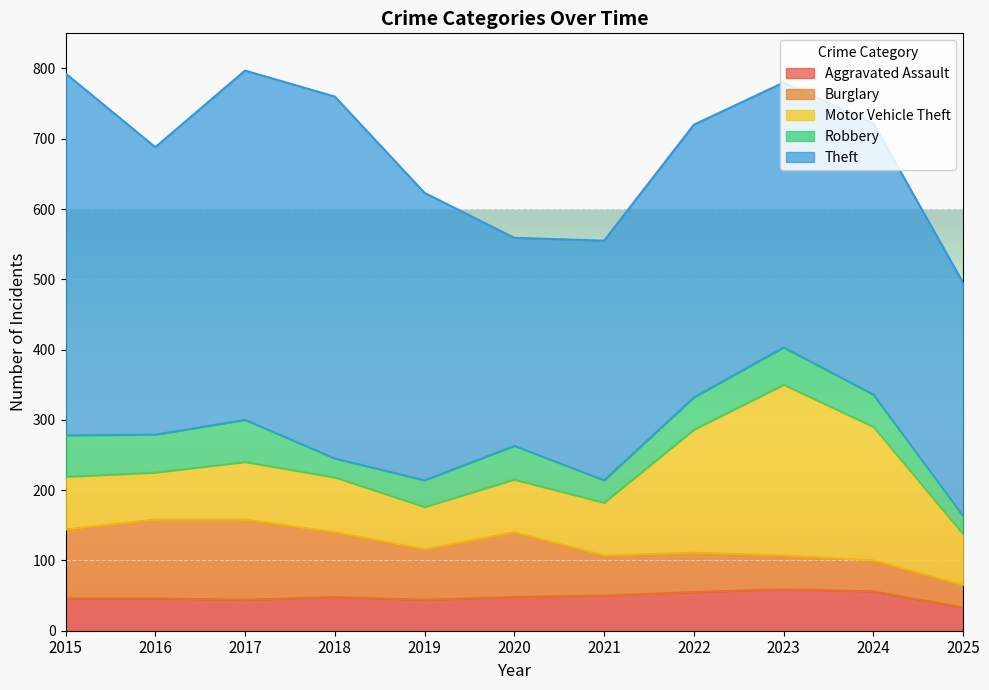

Reading right to left, list all the values displayed in this chart.

Aggravated Assault: 33	56	59	55	50	48	44	48	44	46	46
Burglary: 32	44	48	56	57	92	72	92	114	112	98
Motor Vehicle Theft: 72	190	243	175	75	75	60	78	82	67	75
Robbery: 26	46	53	46	32	48	38	27	60	54	59
Theft: 332	386	377	388	341	296	409	515	497	409	515